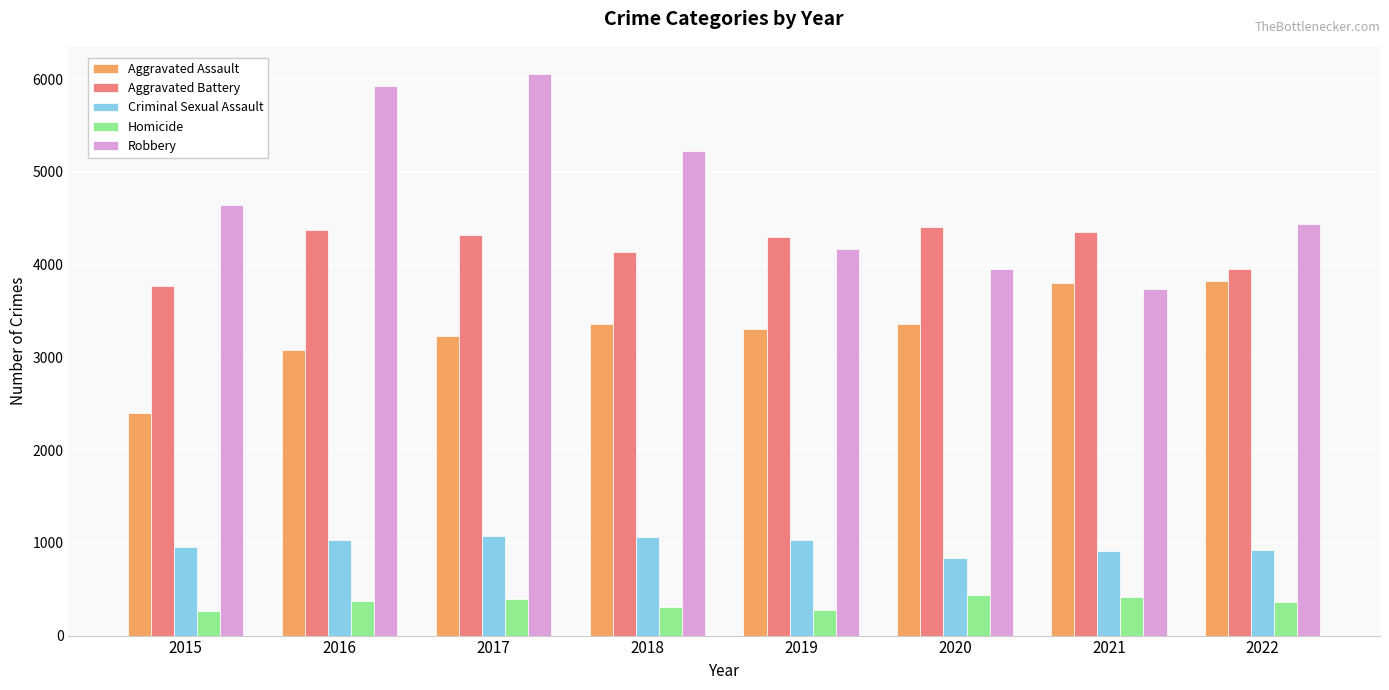

Read the Homicide value at 2016.

376